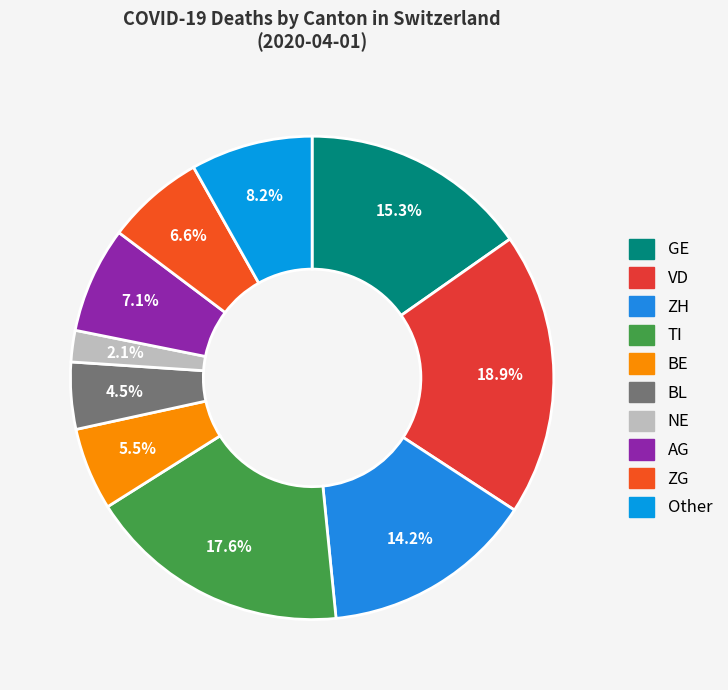

How many slices are in this pie chart?

10